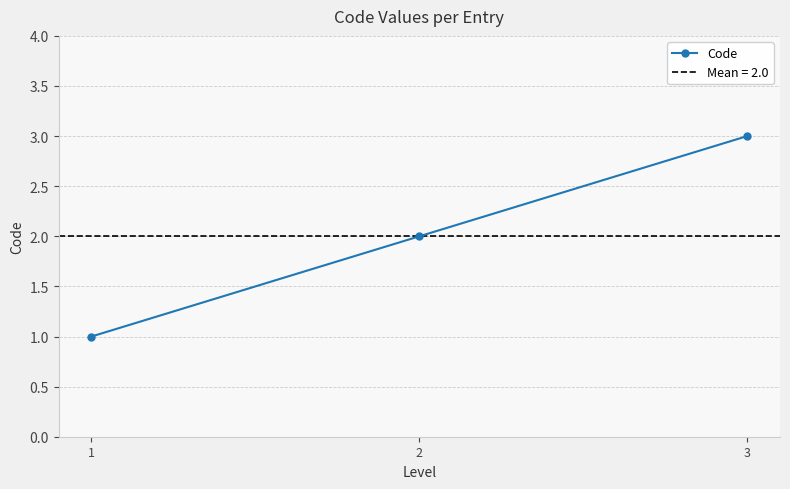

What is the difference between the maximum and minimum values?

2